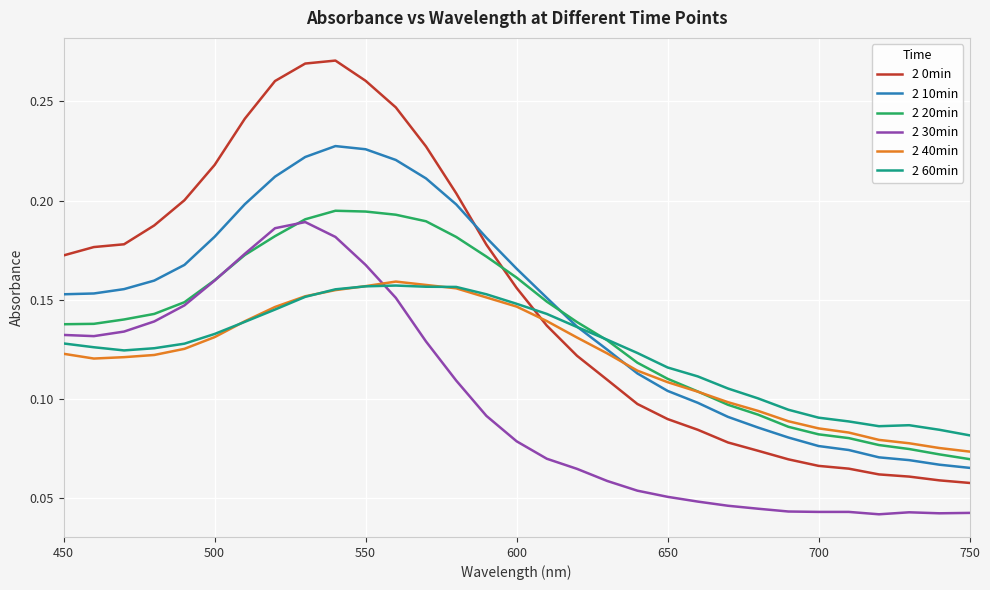

True or false: 2 30min and 2 60min cross at least once.

True